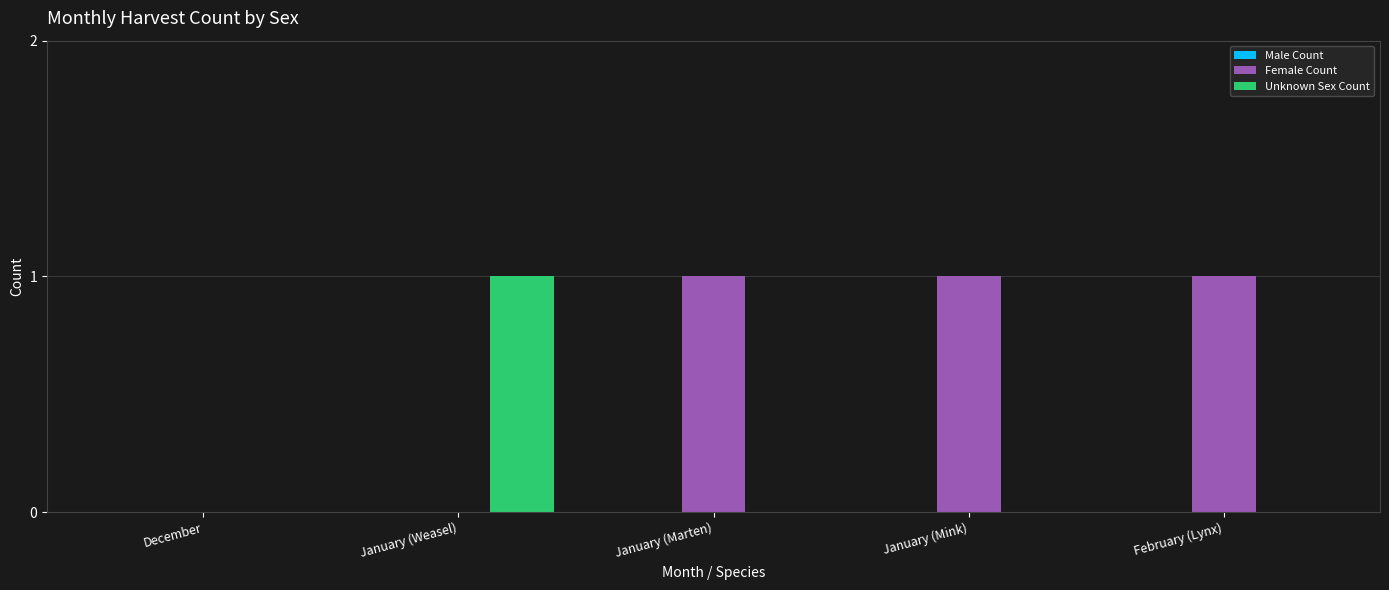

What is the spread (max minus min) of values at February (Lynx)?

1